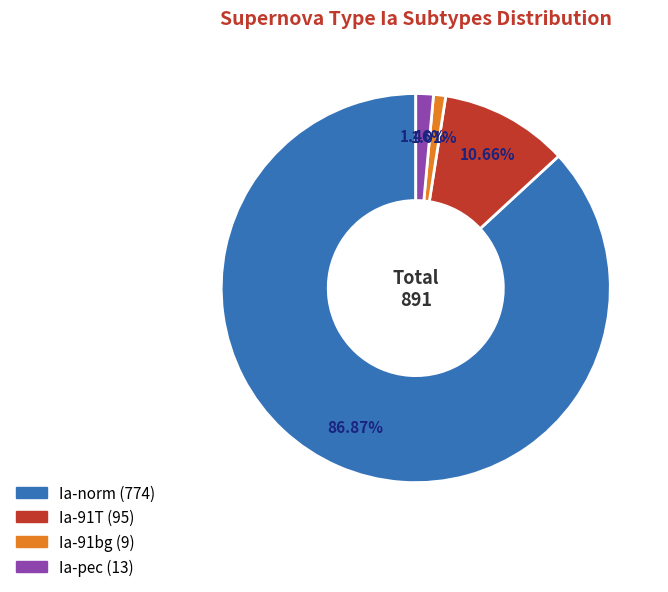

What percentage is the Ia-91bg slice, to the nearest percent?

1%